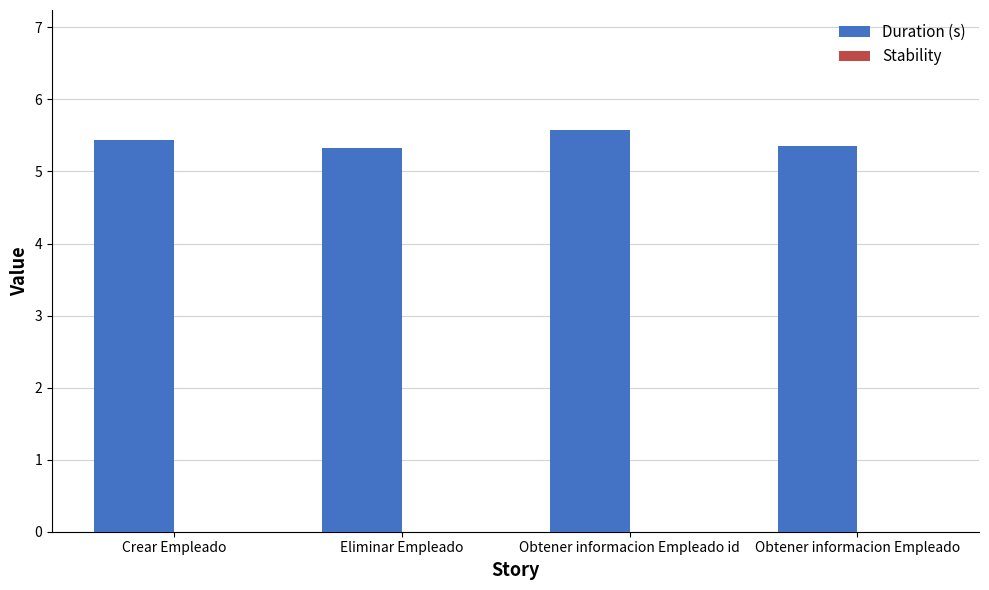

Is it true that the value at Obtener informacion Empleado is 3.0?

False